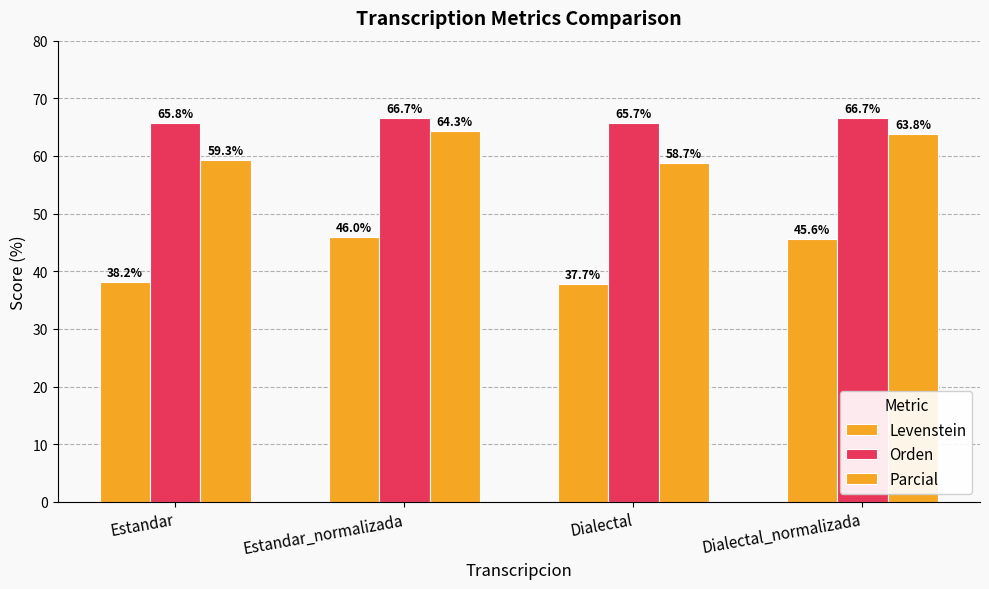

How many data points in Levenstein are above 45?

2